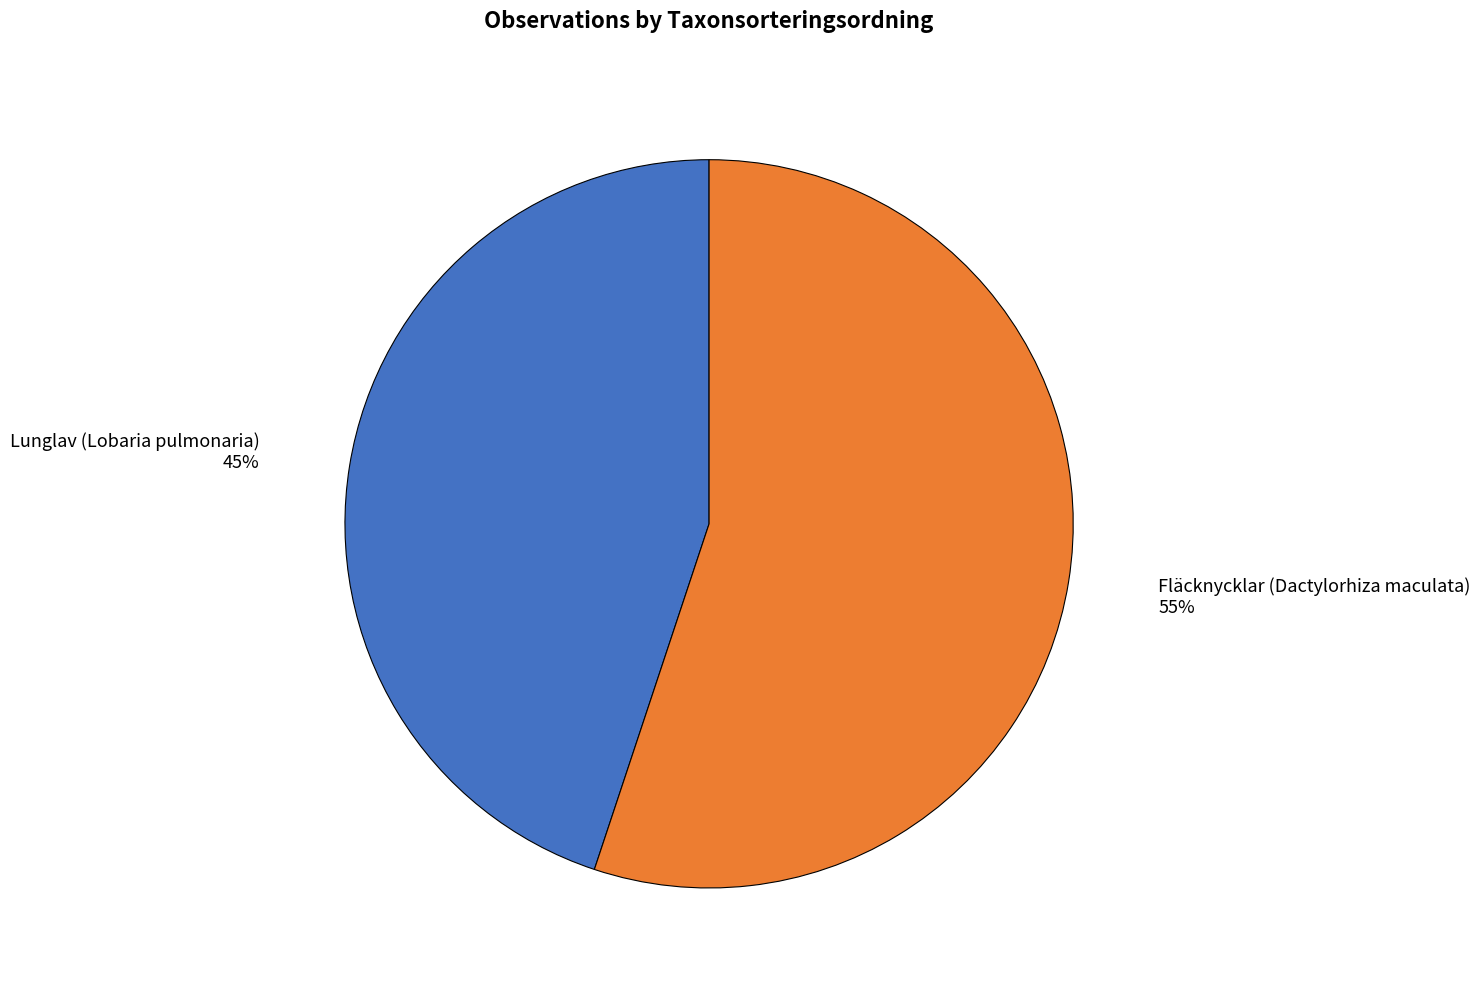

Approximately how many times larger is the value at Fläcknycklar (Dactylorhiza maculata) compared to Lunglav (Lobaria pulmonaria)?

1.2